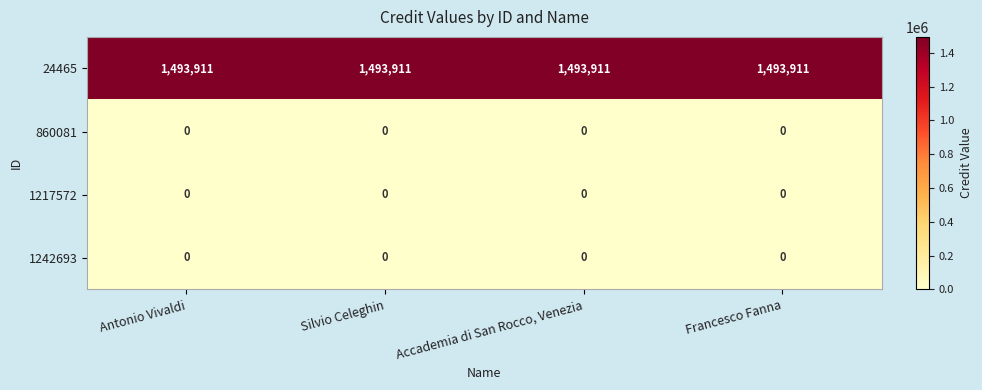

What is the spread (max minus min) of values at Antonio Vivaldi?

1493911